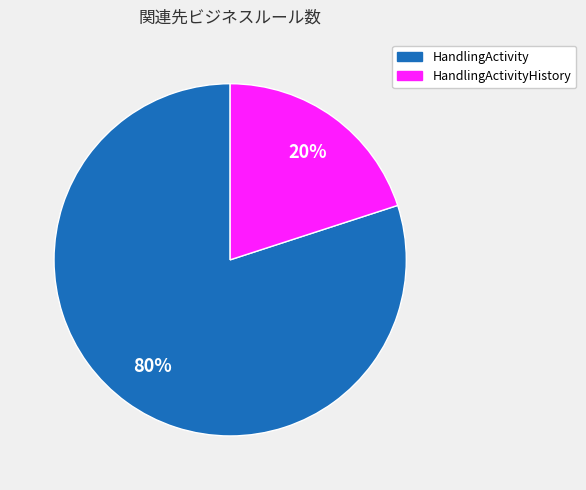

Is there any slice that represents more than half of the pie?

Yes